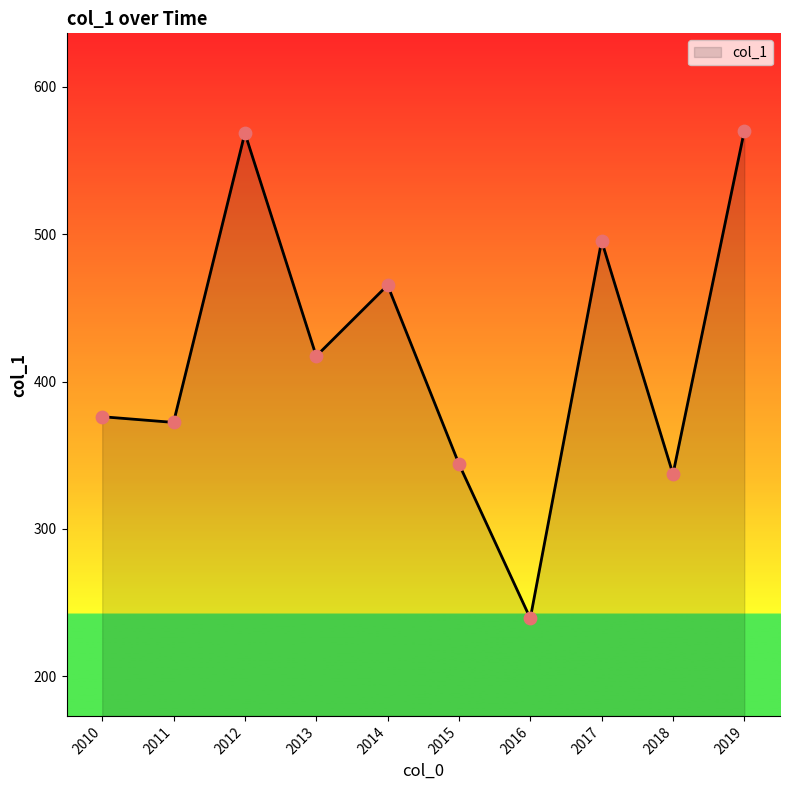

Between 2015 and 2011, which is larger?

2011